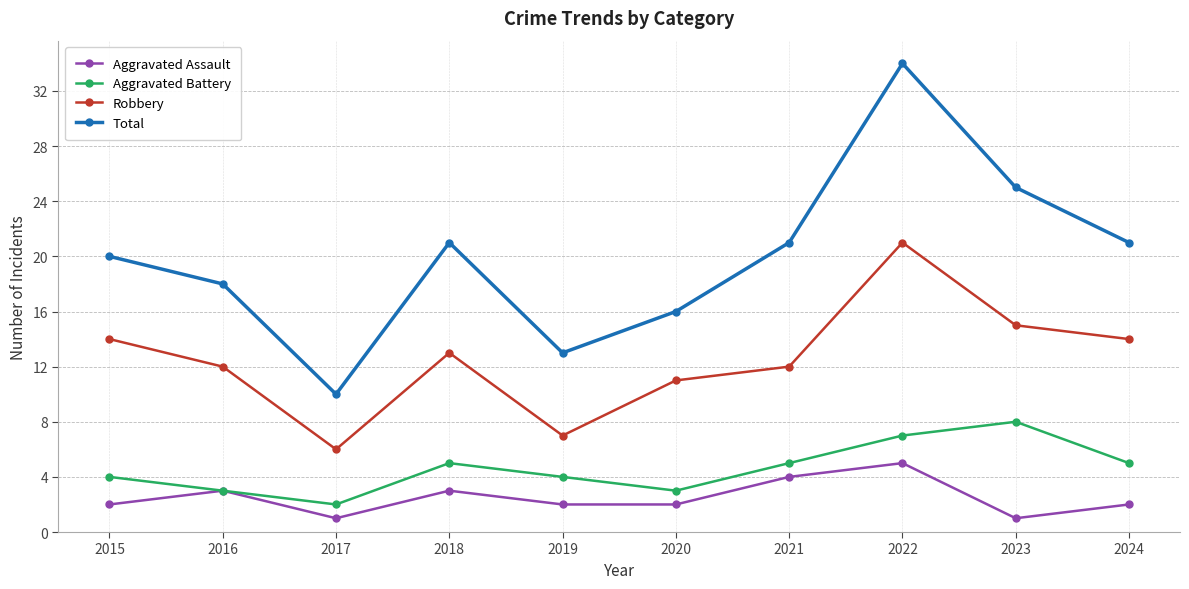

Reading left to right, transcribe all the data shown in this chart.

Aggravated Assault: 2	3	1	3	2	2	4	5	1	2
Aggravated Battery: 4	3	2	5	4	3	5	7	8	5
Robbery: 14	12	6	13	7	11	12	21	15	14
Total: 20	18	10	21	13	16	21	34	25	21